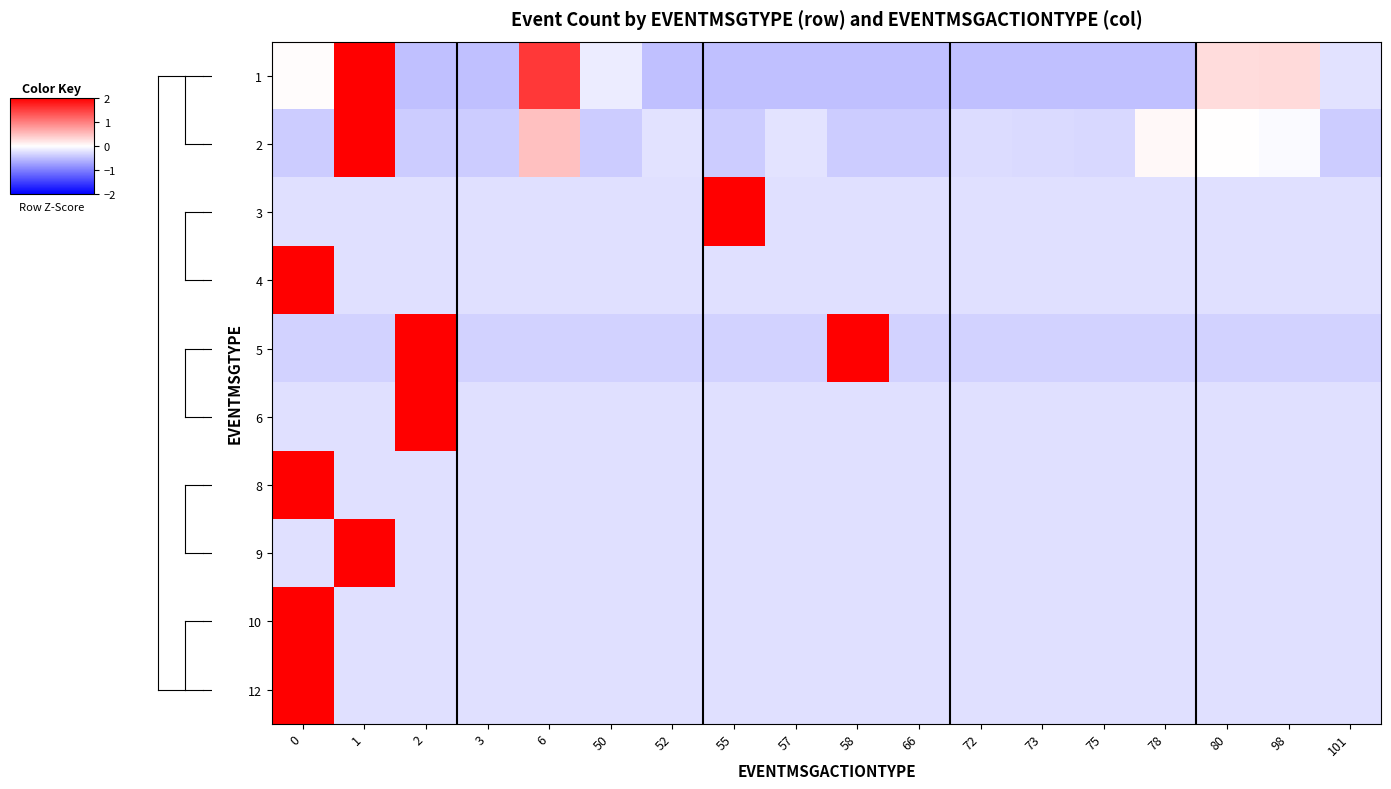

Reading left to right, list all the values displayed in this chart.

1: 0=0.0	1=3.6	2=-0.5	3=-0.5	6=1.6	50=-0.2	52=-0.5	55=-0.5	57=-0.5	58=-0.5	66=-0.5	72=-0.5	73=-0.5	75=-0.5	78=-0.5	80=0.3	98=0.3	101=-0.2
2: 0=-0.4	1=4.0	2=-0.4	3=-0.4	6=0.5	50=-0.4	52=-0.2	55=-0.4	57=-0.2	58=-0.4	66=-0.4	72=-0.3	73=-0.3	75=-0.3	78=0.1	80=0.0	98=-0.0	101=-0.4
3: 0=-0.2	1=-0.2	2=-0.2	3=-0.2	6=-0.2	50=-0.2	52=-0.2	55=4.1	57=-0.2	58=-0.2	66=-0.2	72=-0.2	73=-0.2	75=-0.2	78=-0.2	80=-0.2	98=-0.2	101=-0.2
4: 0=4.1	1=-0.2	2=-0.2	3=-0.2	6=-0.2	50=-0.2	52=-0.2	55=-0.2	57=-0.2	58=-0.2	66=-0.2	72=-0.2	73=-0.2	75=-0.2	78=-0.2	80=-0.2	98=-0.2	101=-0.2
5: 0=-0.4	1=-0.4	2=3.2	3=-0.4	6=-0.4	50=-0.4	52=-0.4	55=-0.4	57=-0.4	58=2.4	66=-0.4	72=-0.4	73=-0.4	75=-0.4	78=-0.4	80=-0.4	98=-0.4	101=-0.4
6: 0=-0.2	1=-0.2	2=4.1	3=-0.2	6=-0.2	50=-0.2	52=-0.2	55=-0.2	57=-0.2	58=-0.2	66=-0.2	72=-0.2	73=-0.2	75=-0.2	78=-0.2	80=-0.2	98=-0.2	101=-0.2
8: 0=4.1	1=-0.2	2=-0.2	3=-0.2	6=-0.2	50=-0.2	52=-0.2	55=-0.2	57=-0.2	58=-0.2	66=-0.2	72=-0.2	73=-0.2	75=-0.2	78=-0.2	80=-0.2	98=-0.2	101=-0.2
9: 0=-0.2	1=4.1	2=-0.2	3=-0.2	6=-0.2	50=-0.2	52=-0.2	55=-0.2	57=-0.2	58=-0.2	66=-0.2	72=-0.2	73=-0.2	75=-0.2	78=-0.2	80=-0.2	98=-0.2	101=-0.2
10: 0=4.1	1=-0.2	2=-0.2	3=-0.2	6=-0.2	50=-0.2	52=-0.2	55=-0.2	57=-0.2	58=-0.2	66=-0.2	72=-0.2	73=-0.2	75=-0.2	78=-0.2	80=-0.2	98=-0.2	101=-0.2
12: 0=4.1	1=-0.2	2=-0.2	3=-0.2	6=-0.2	50=-0.2	52=-0.2	55=-0.2	57=-0.2	58=-0.2	66=-0.2	72=-0.2	73=-0.2	75=-0.2	78=-0.2	80=-0.2	98=-0.2	101=-0.2